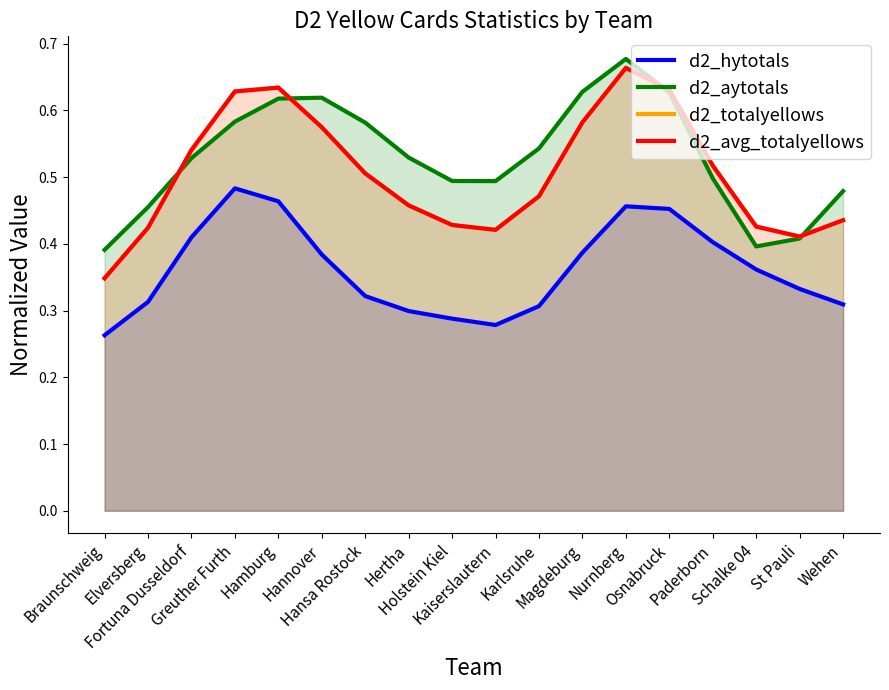

What are all the series names shown in the legend?

d2_hytotals, d2_aytotals, d2_totalyellows, d2_avg_totalyellows